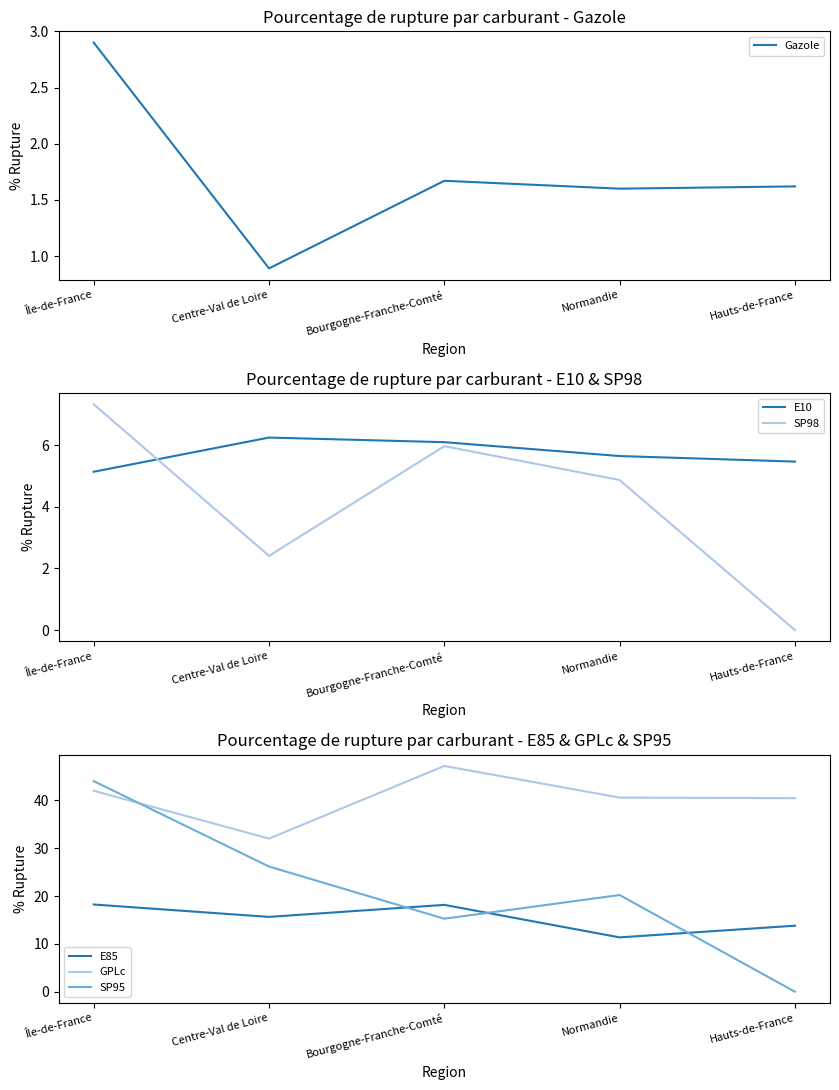

At how many categories does at least one series exceed 0?

5